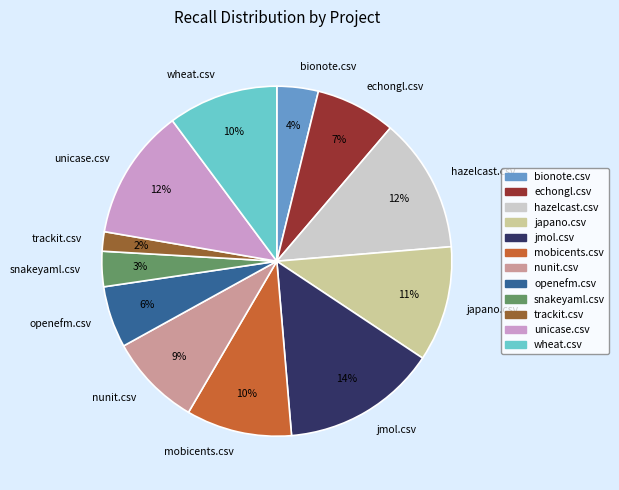

What is the largest slice in the pie chart?

jmol.csv